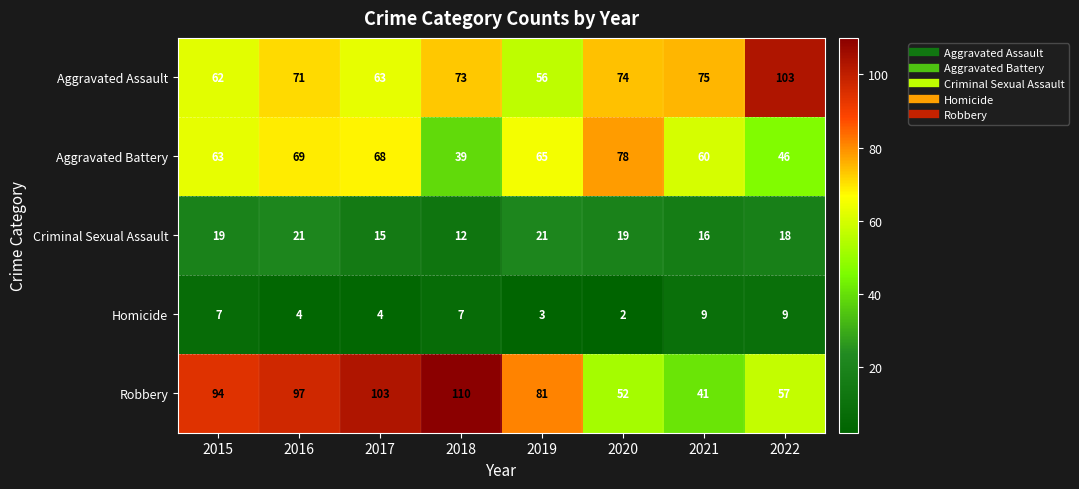

What is the total value across all series at 2020?

225